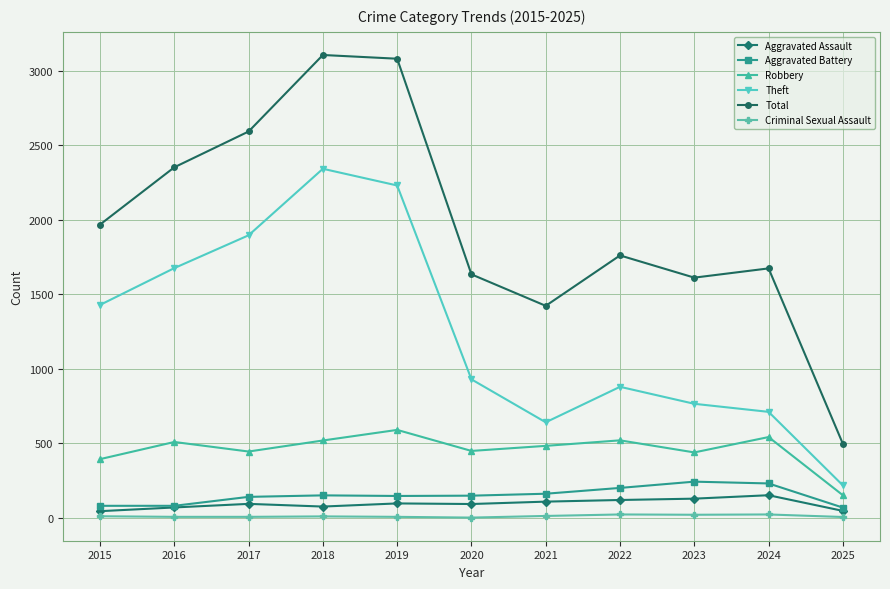

What is the greatest value displayed?

3105